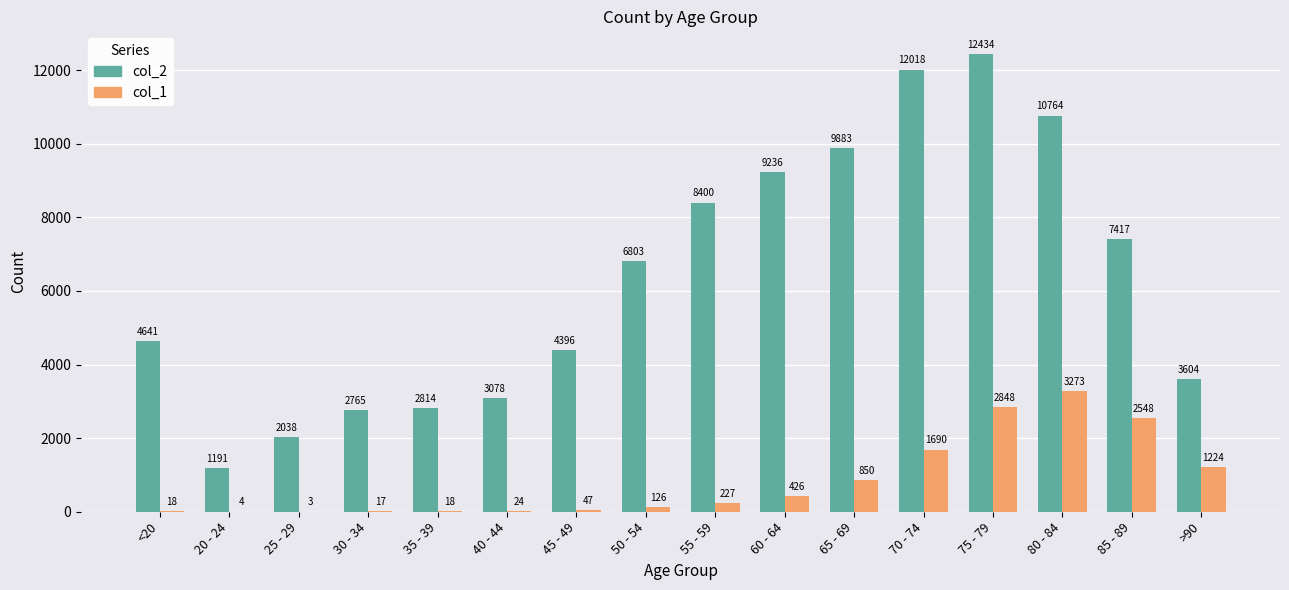

What is the greatest value displayed?

12434